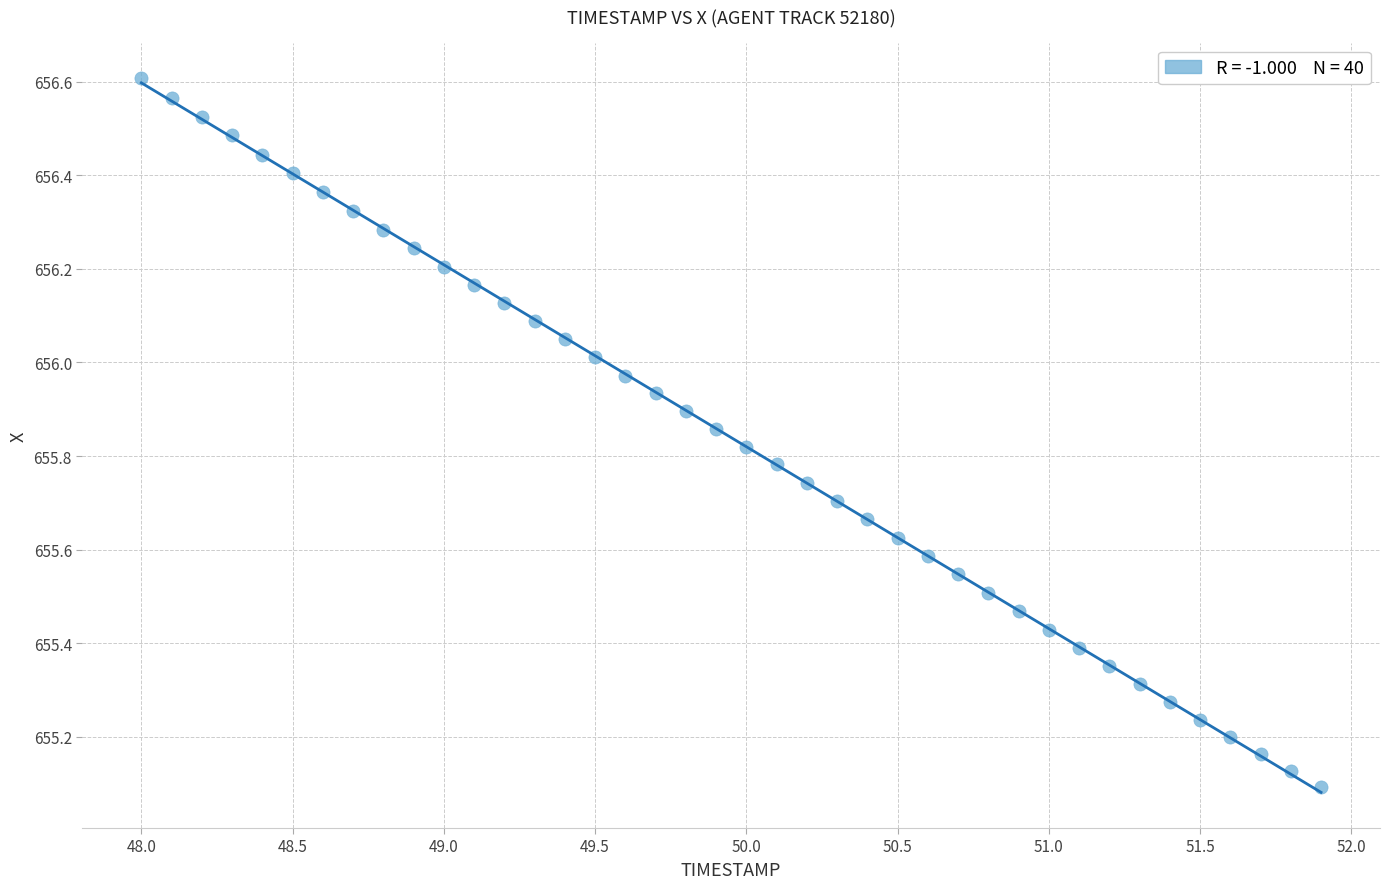

What is the range of X values (max minus min)?

3.9